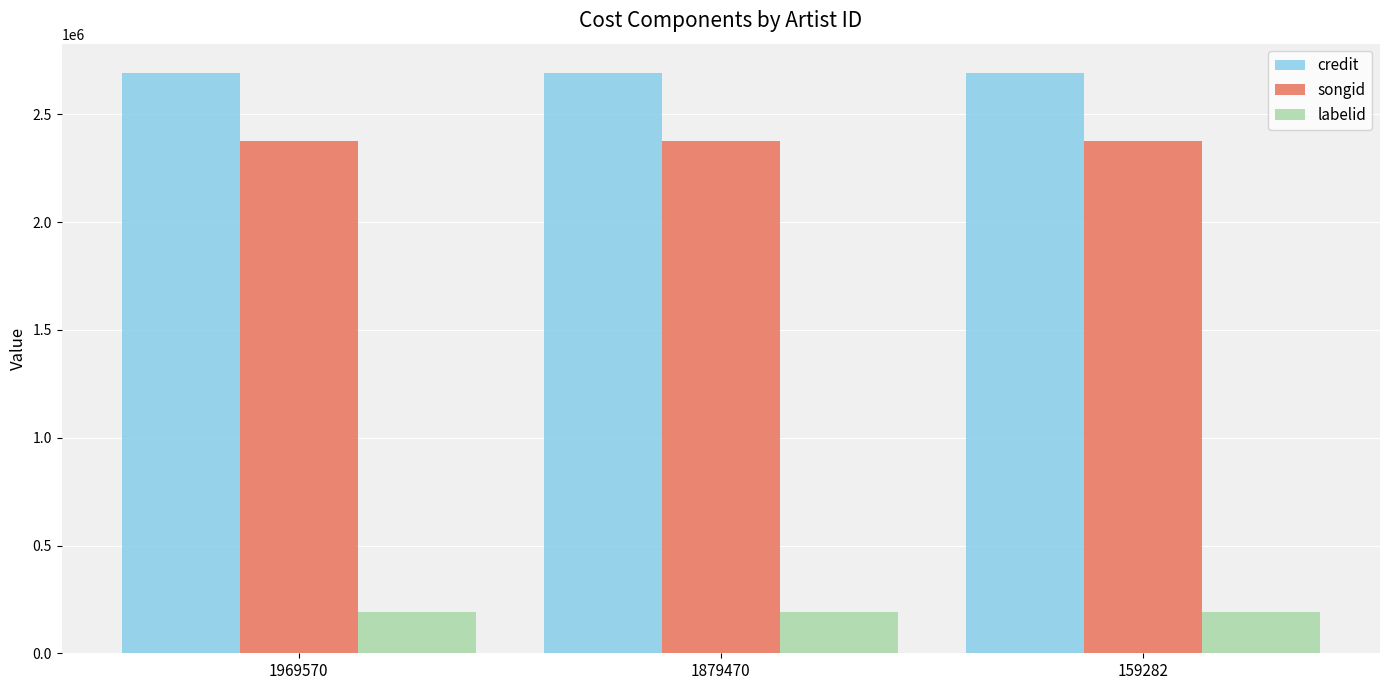

What is the value of the labelid bar at the 1st from the left?

193329